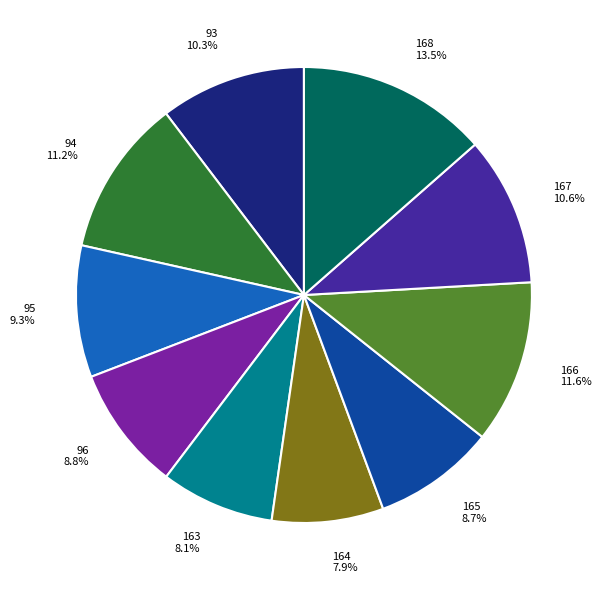

Combined, what portion of the pie is 167 and 93?

20.9%